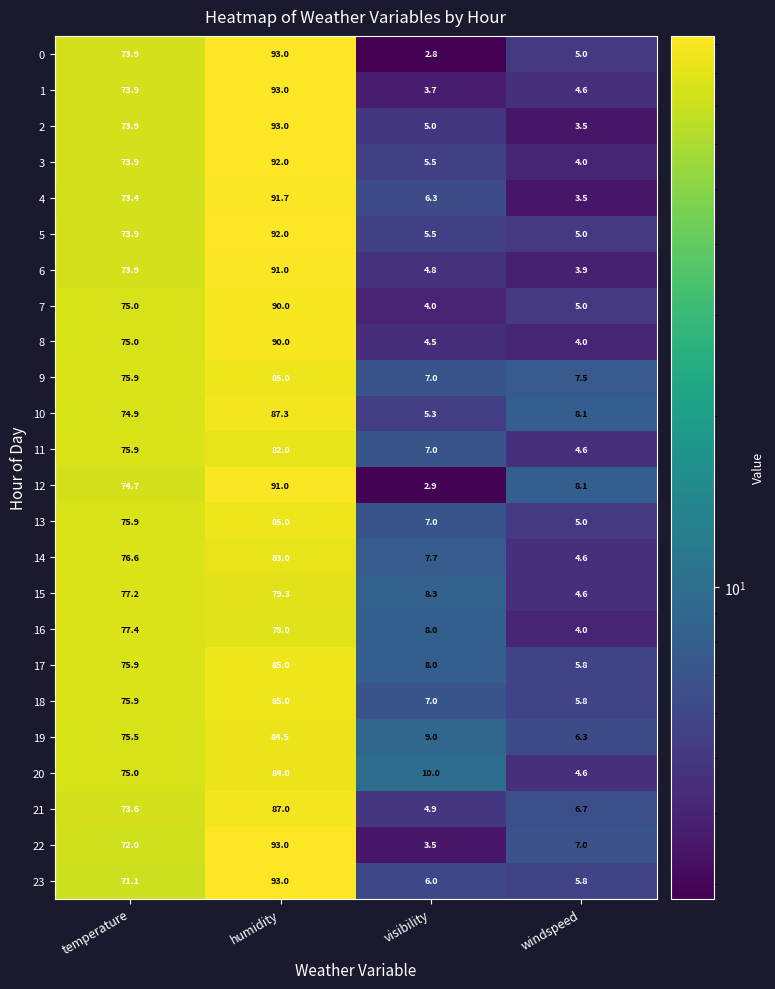

What is the difference between the highest and lowest values at temperature?

6.3